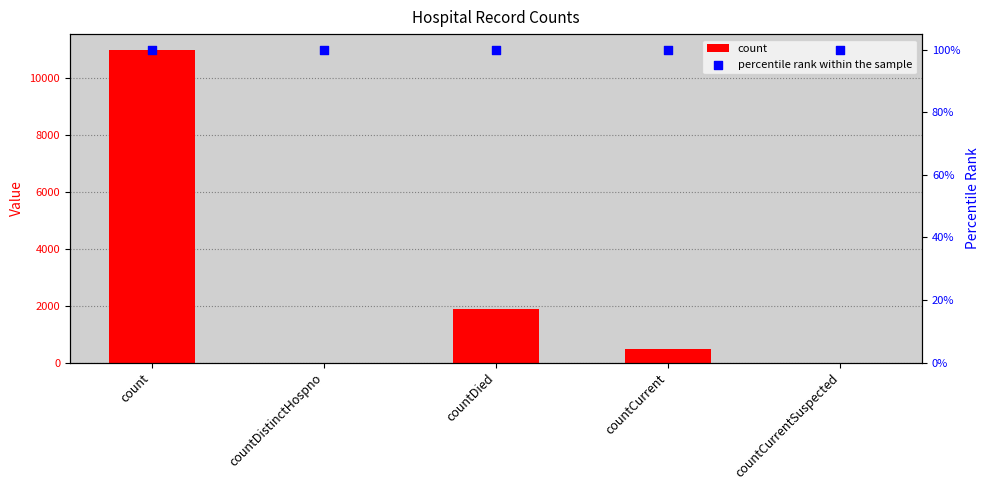

Which series has the largest total across all categories?

count